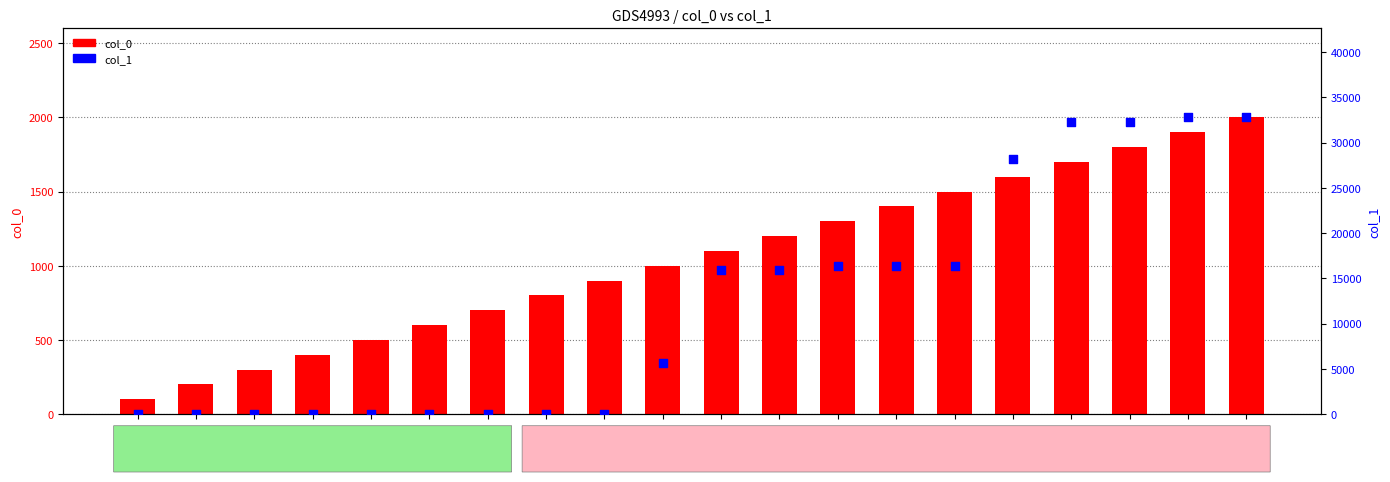

Which series has the largest Y range (max minus min)?

col_1